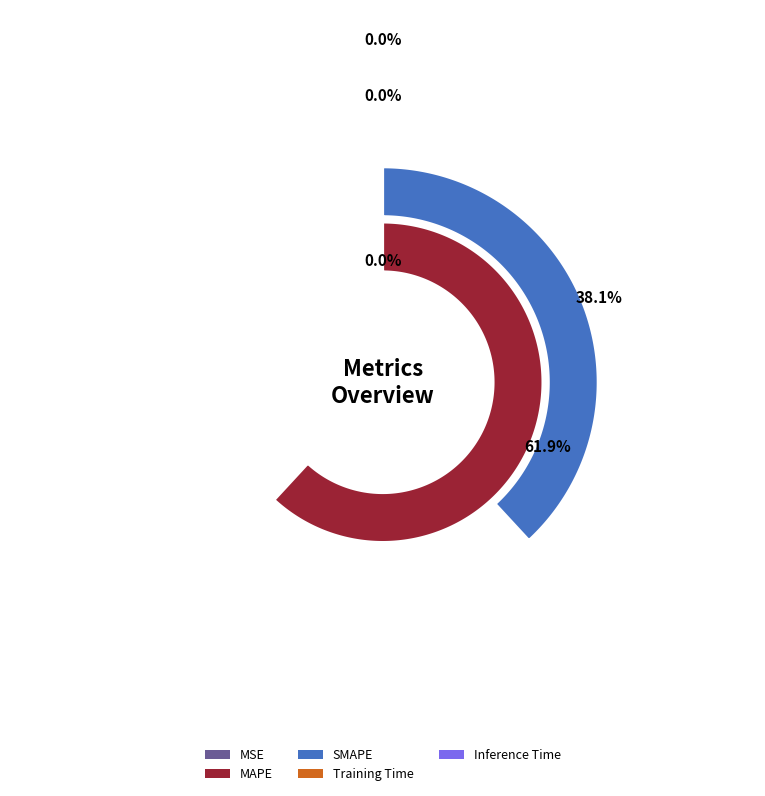

Which category accounts for the majority?

MAPE